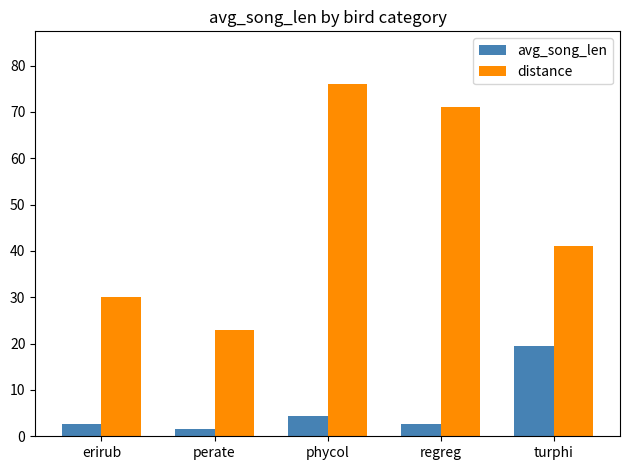

What are all the series names shown in the legend?

avg_song_len, distance